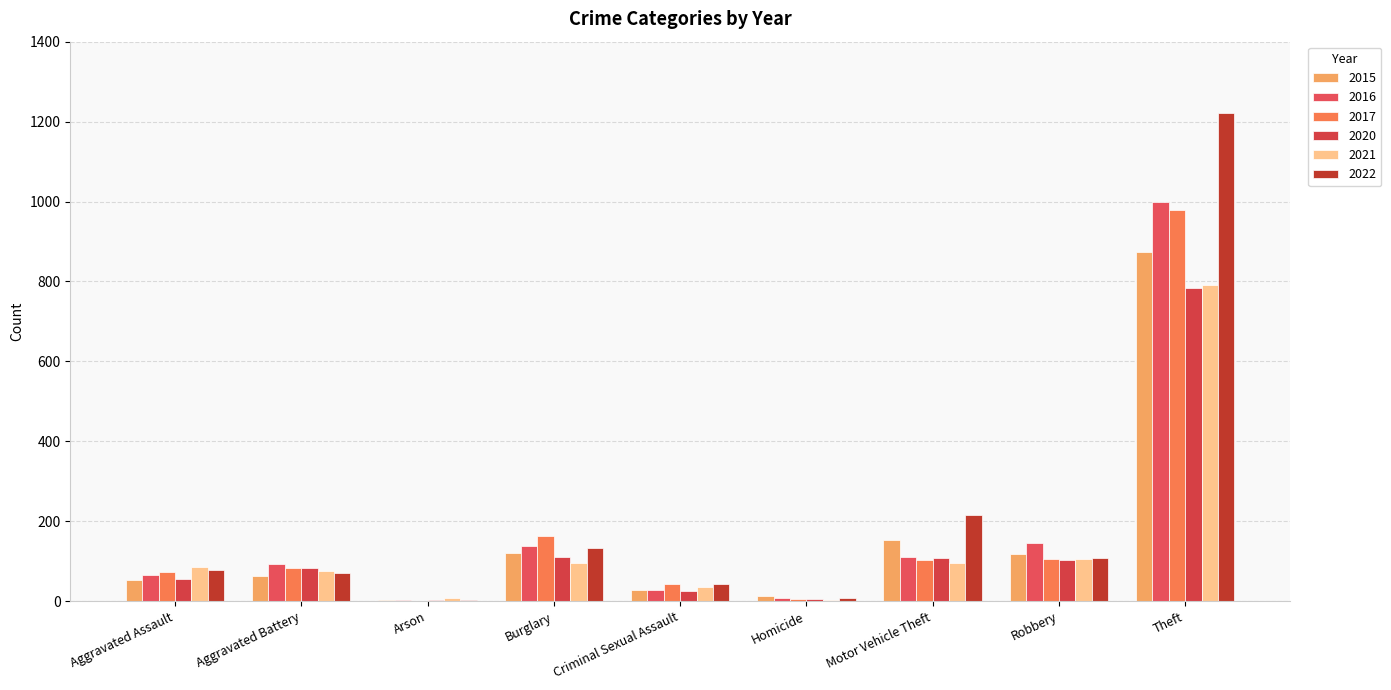

What is the sum of all 2022 values?

1880